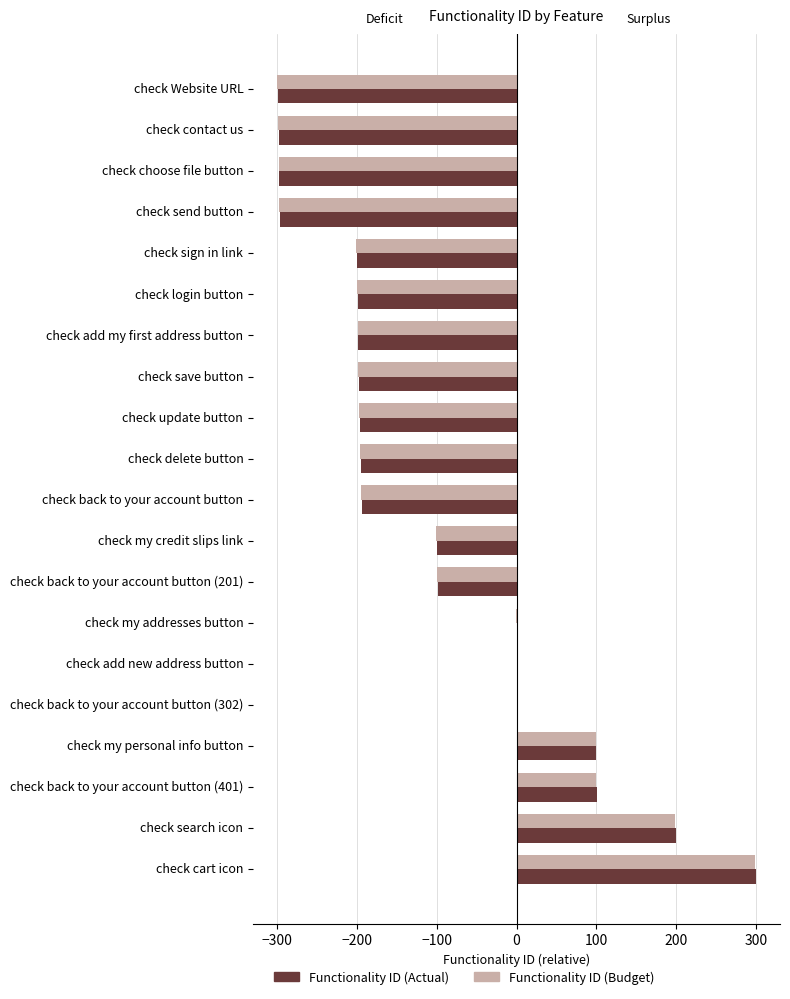

What is the sum of the Functionality ID (Actual) values at check sign in link and check login button?

-399